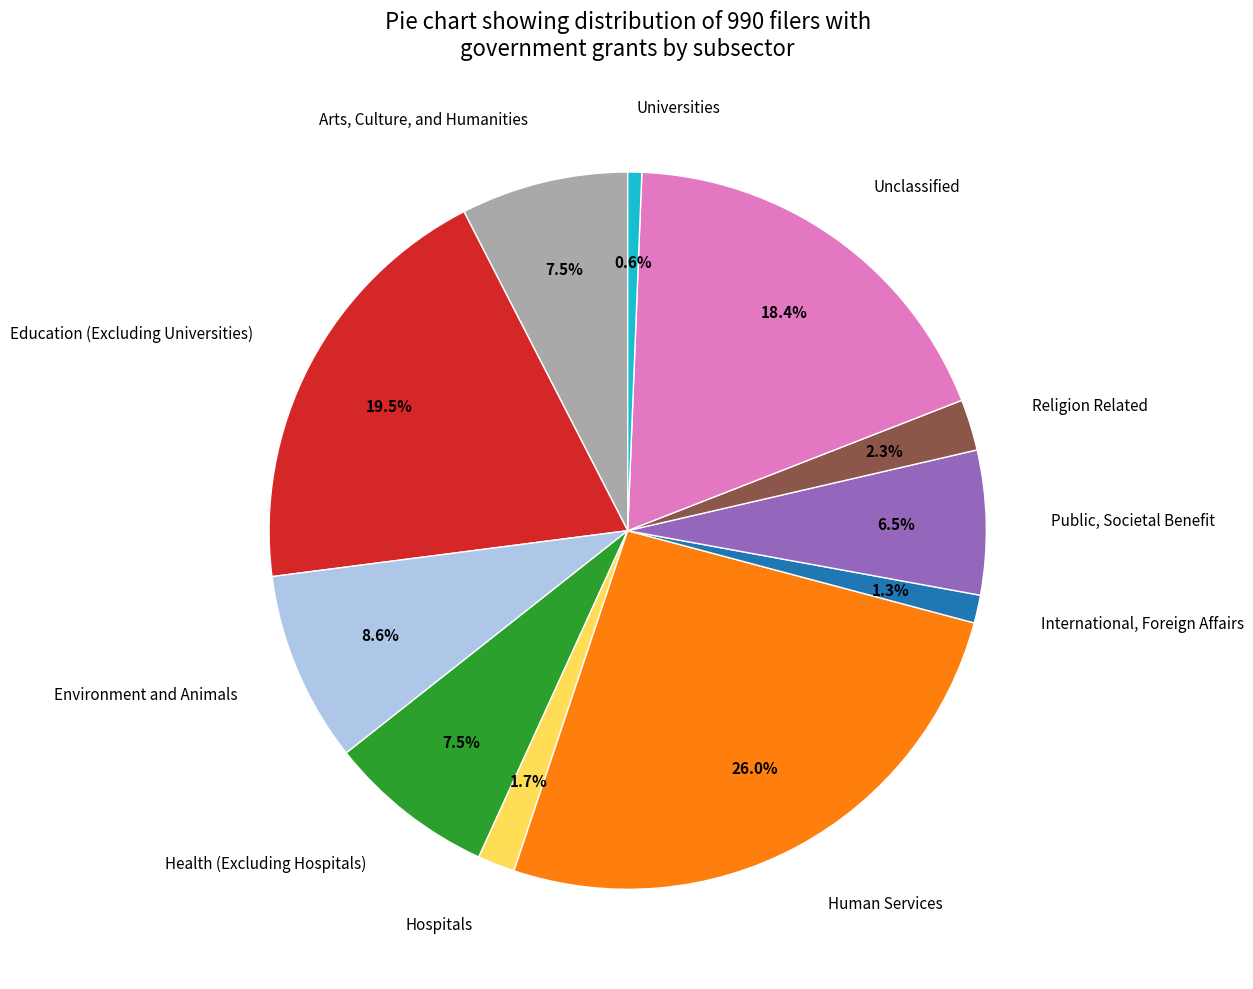

What percentage do Unclassified and Environment and Animals together represent?

27.0%